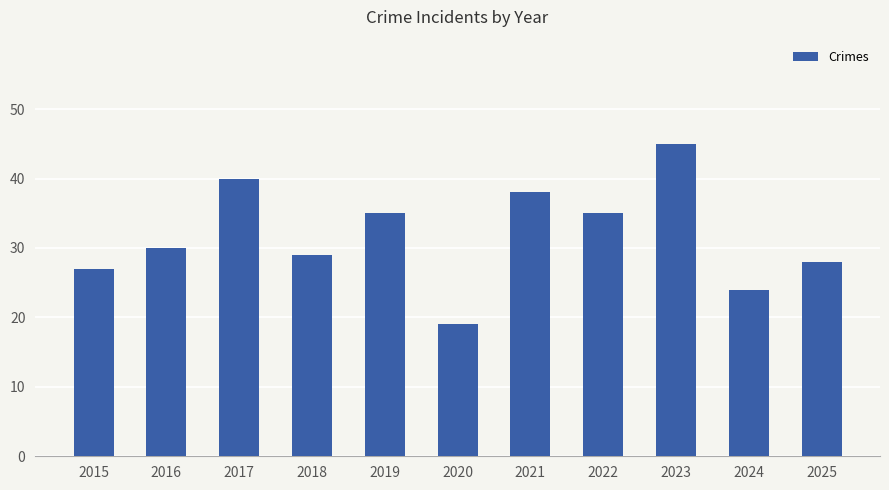

True or false: the data shows 40 at 2017.

True